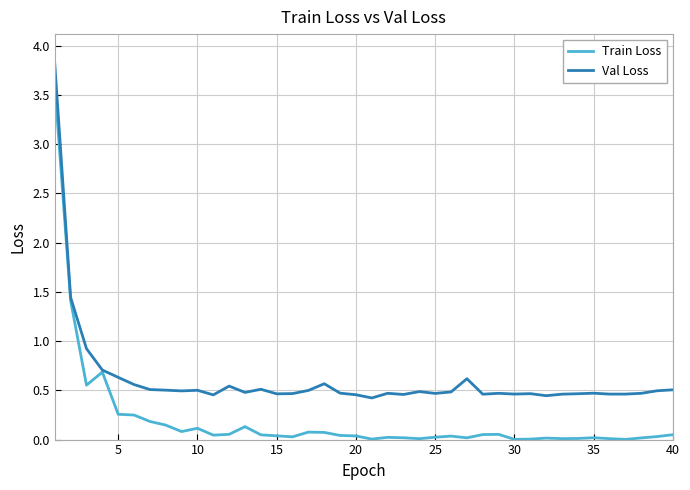

What is the sum of all Train Loss values?

8.3